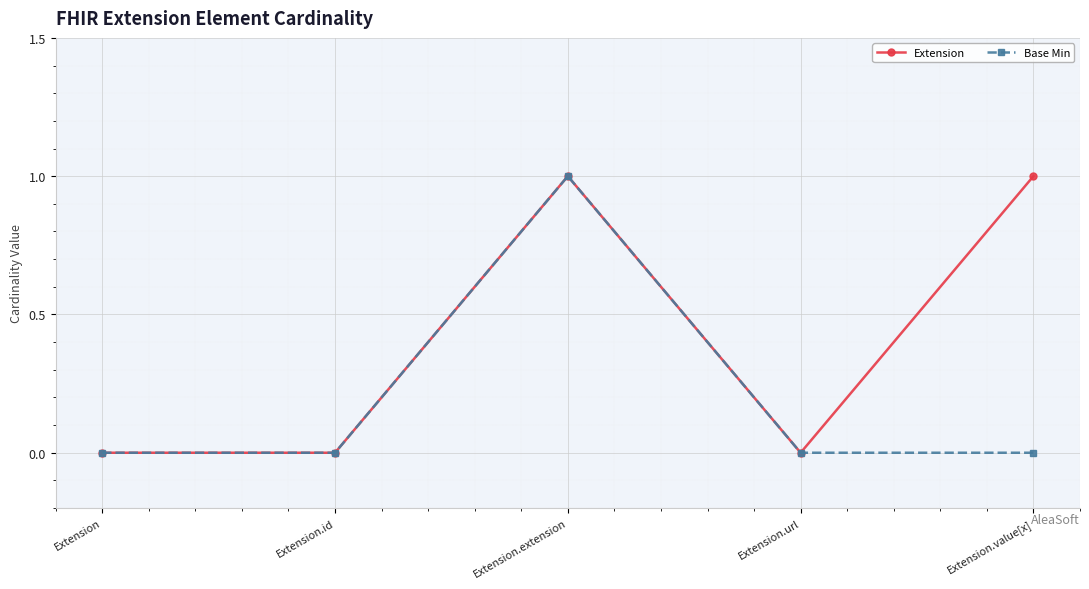

Reading right to left, extract all data points from this chart.

Extension: Extension.value[x]=1	Extension.url=0	Extension.extension=1	Extension.id=0	Extension=0
Base Min: Extension.value[x]=0	Extension.url=0	Extension.extension=1	Extension.id=0	Extension=0